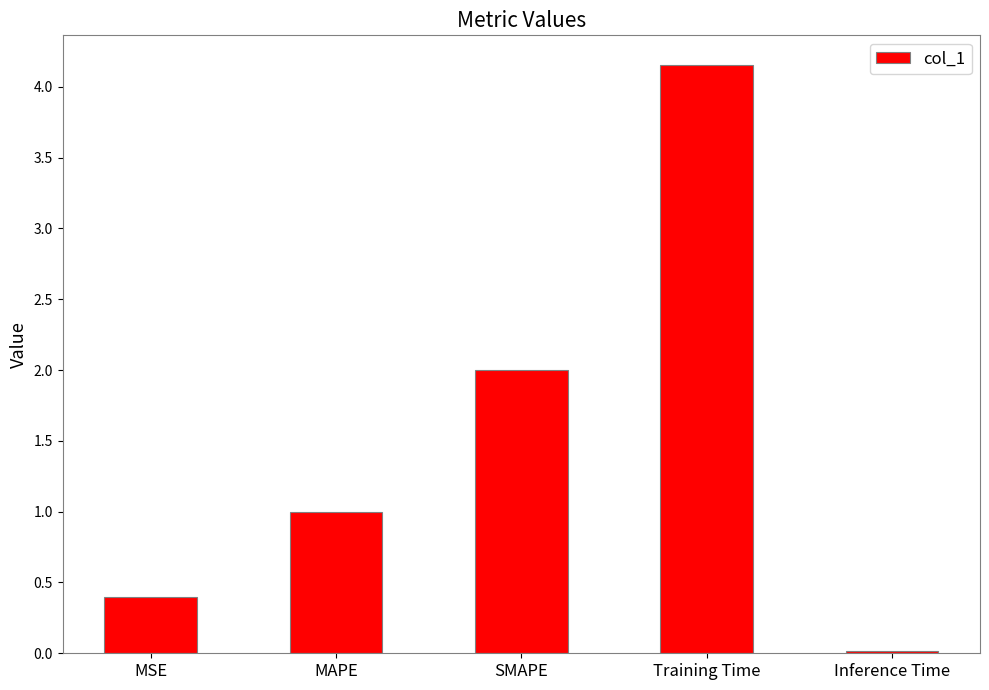

What is the value of the 2nd bar from the left?

1.0